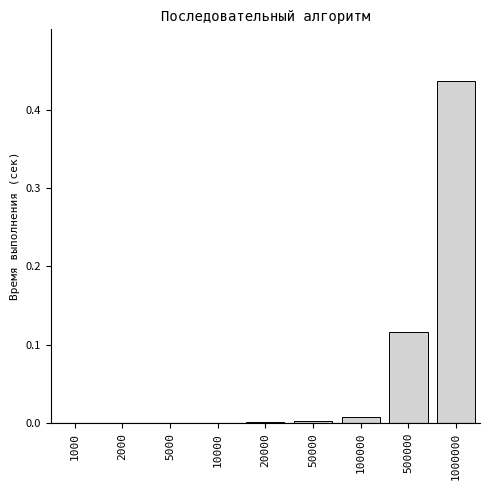

Is it true that the value at 10000 is 0.0?

True